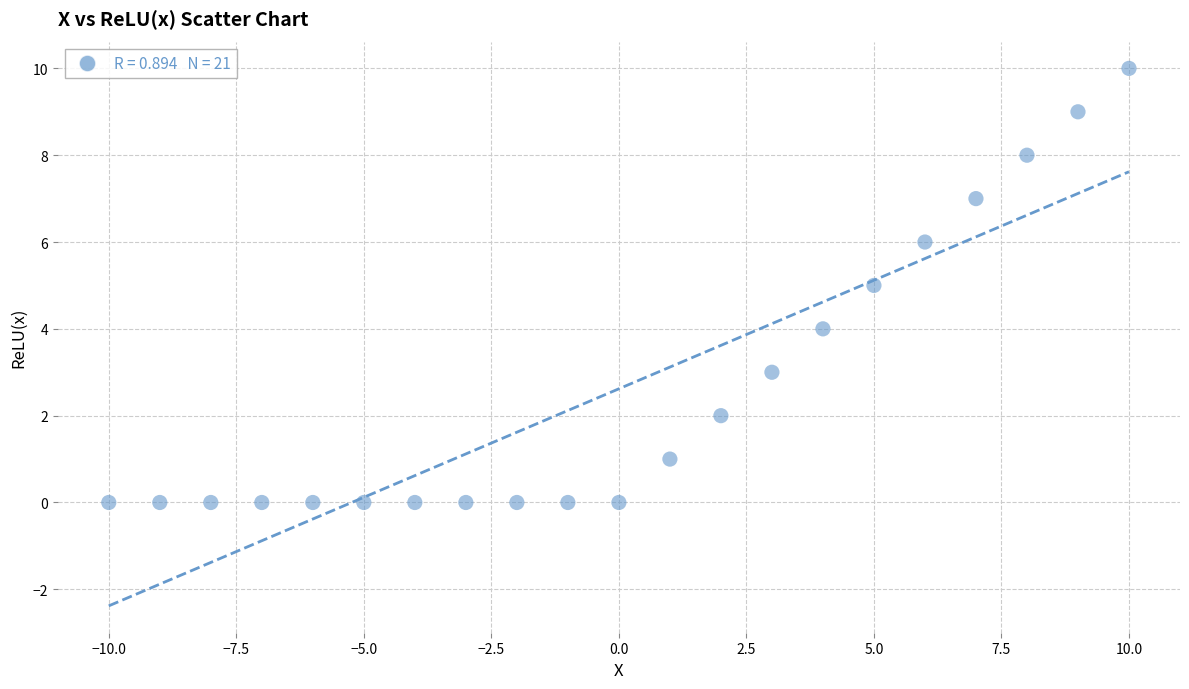

What is the range of X values (max minus min)?

20